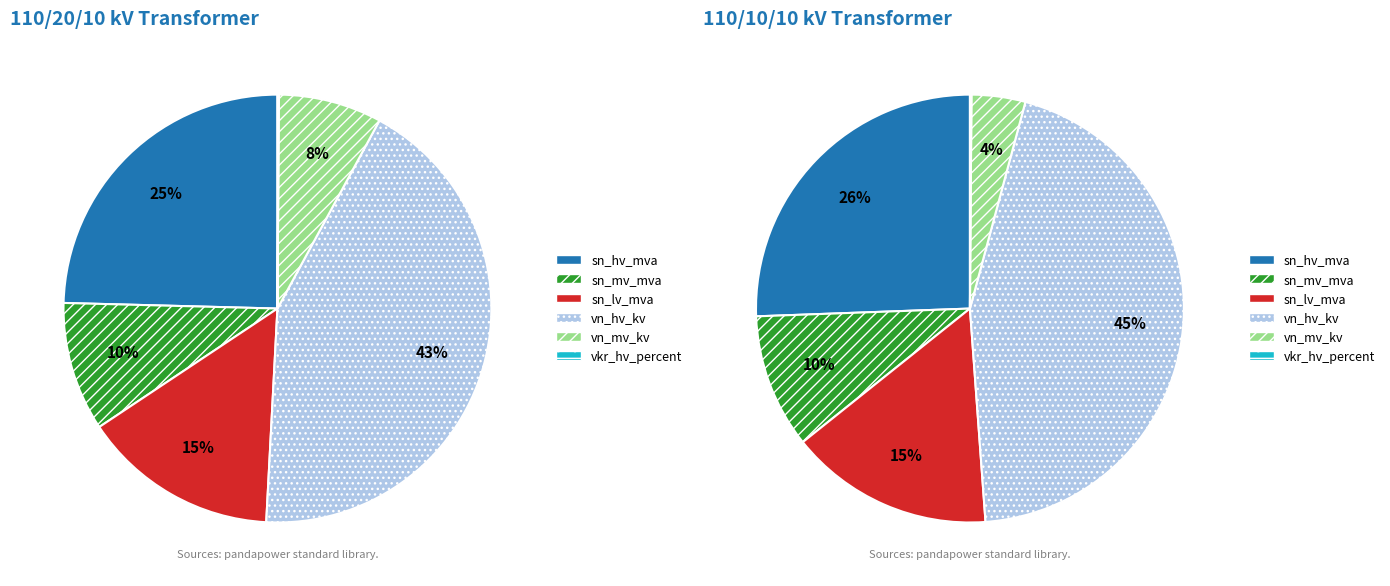

What is the change in value from 63/25/38 MVA 110/20/10 kV to 63/25/38 MVA 110/10/10 kV?

-10